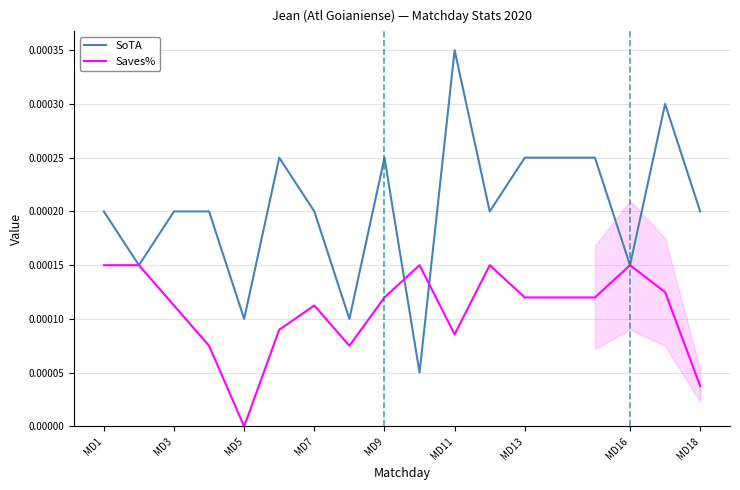

List the series in order of their peak value, lowest first.

Saves%, SoTA